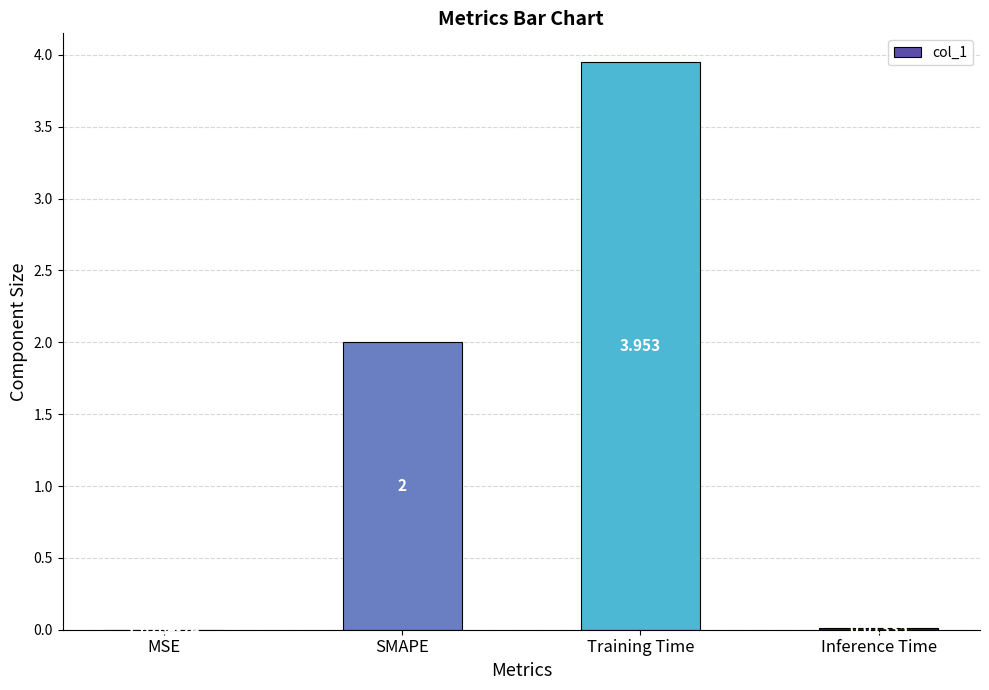

Between Inference Time and Training Time, which is larger?

Training Time